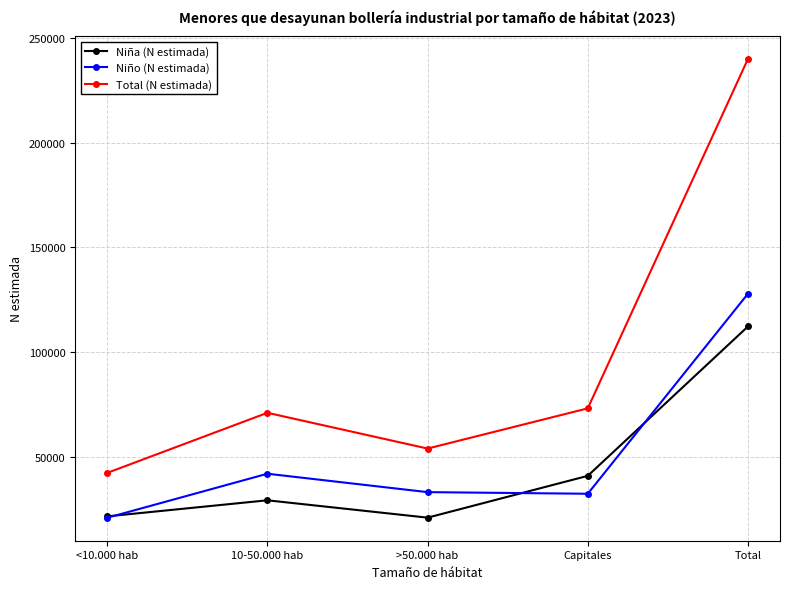

Which series has the largest total across all categories?

Total (N estimada)